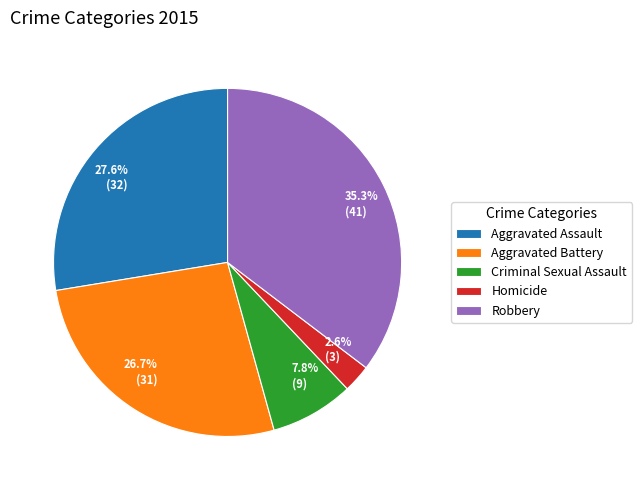

What percentage do Homicide and Aggravated Assault together represent?

30.2%